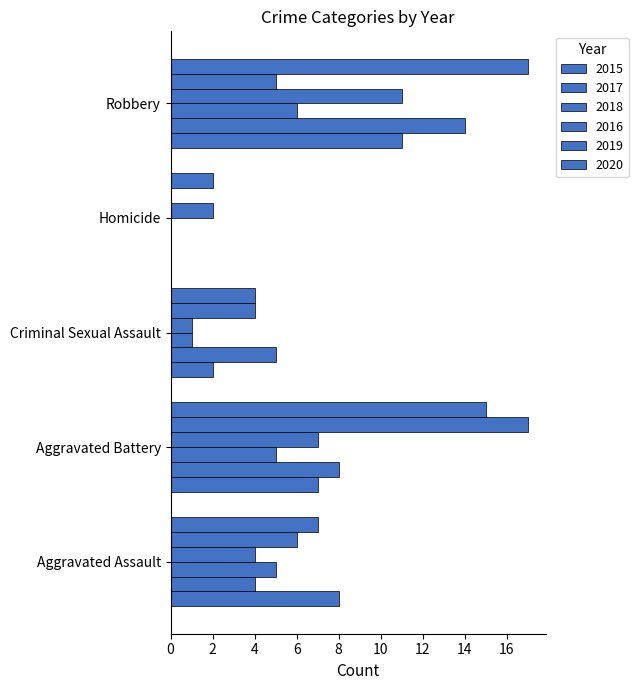

How many series are shown in this chart?

6